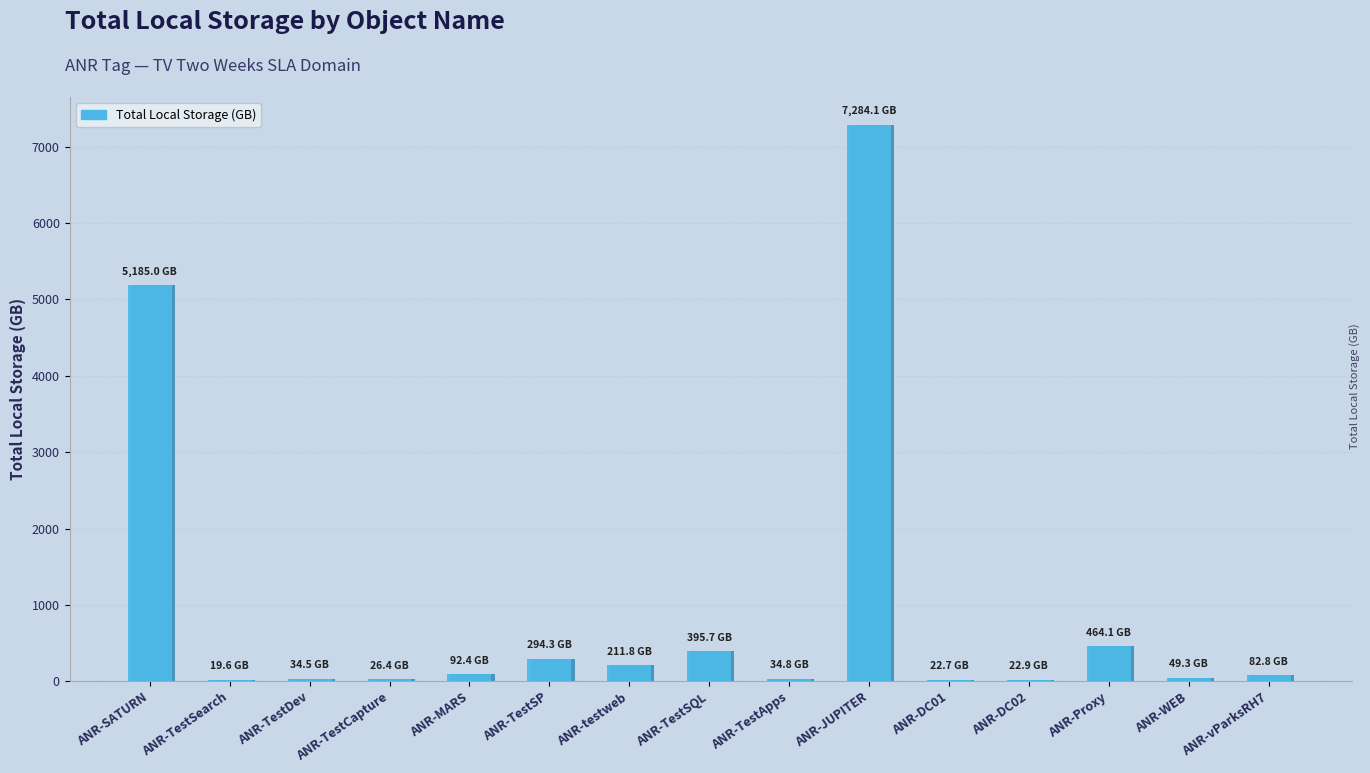

Which category has the lowest value across all series?

ANR-TestSearch